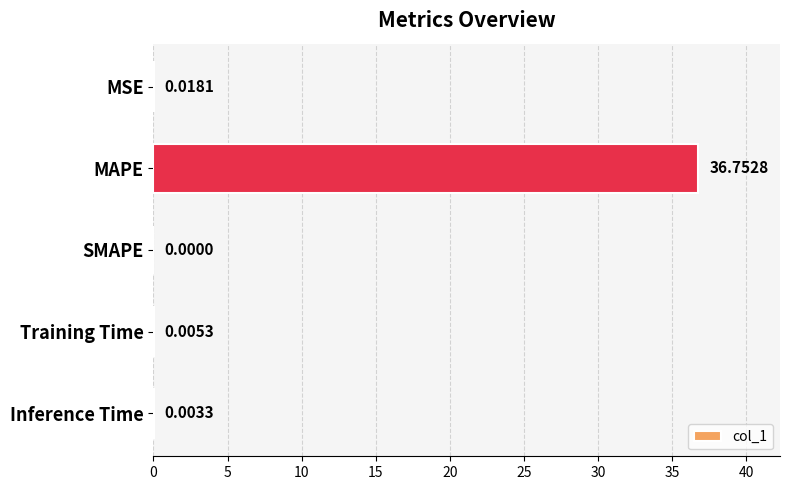

At which category does the chart reach its peak across all series?

MAPE